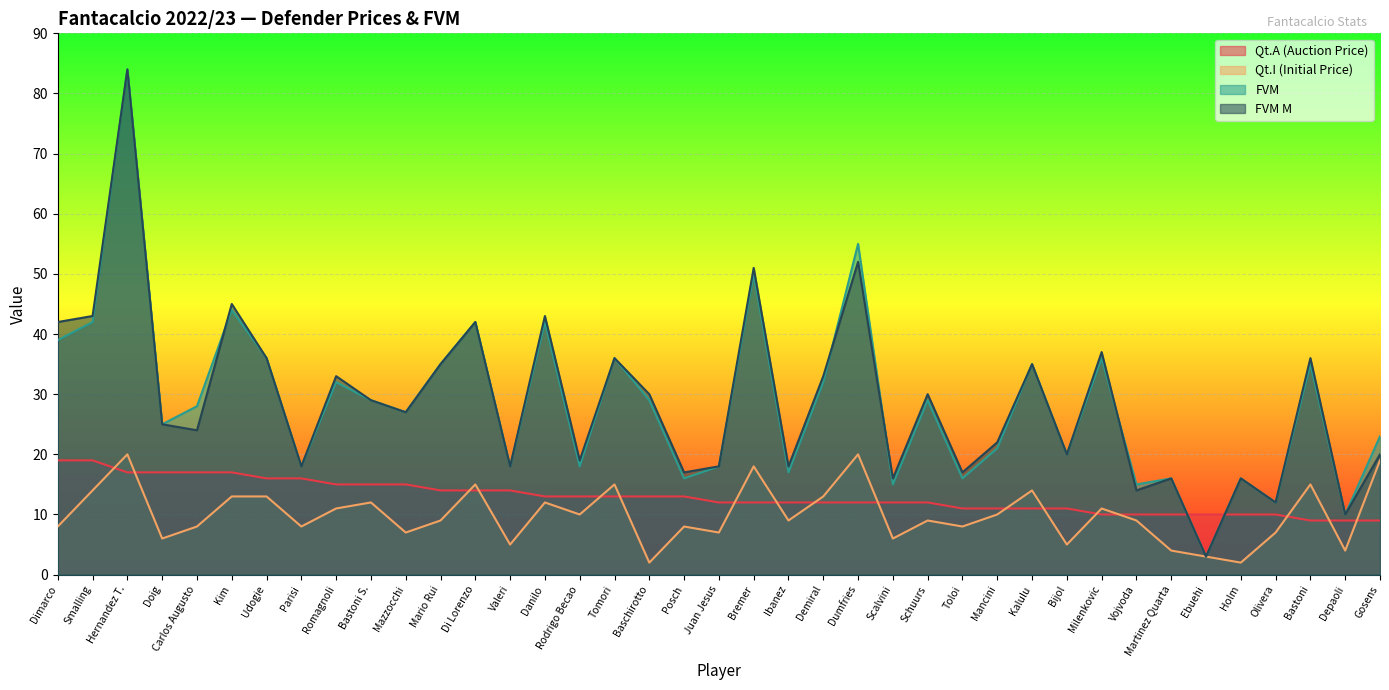

Which series changed the most between Rodrigo Becao and Martinez Quarta?

Qt.I (Initial Price)